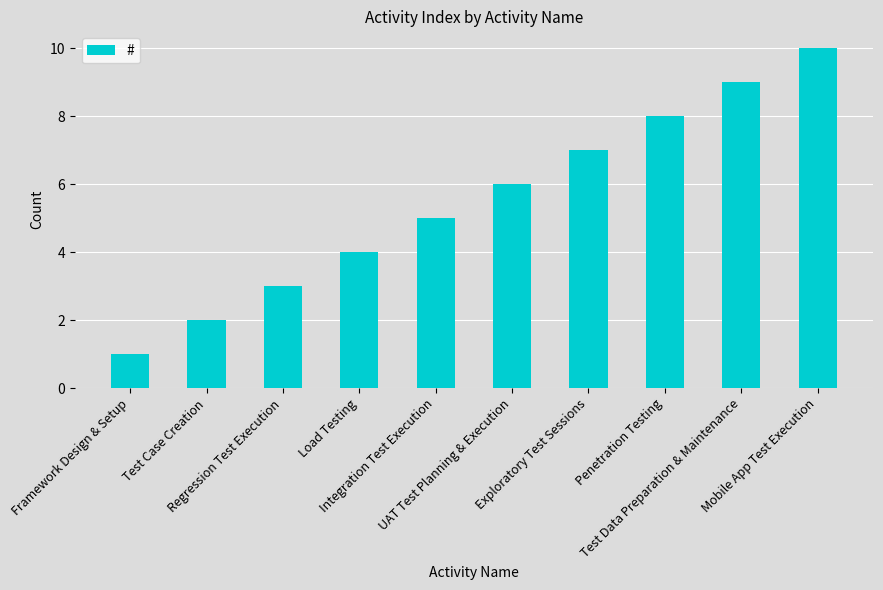

What is the label of the 2nd bar from the left?

Test Case Creation